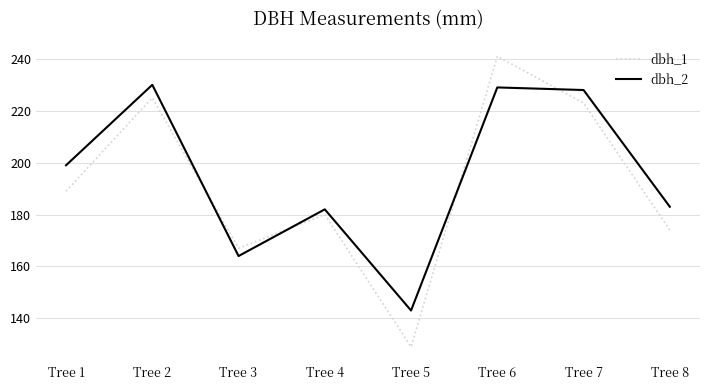

What is the difference between the second highest and second lowest values in the dbh_2 series?

65